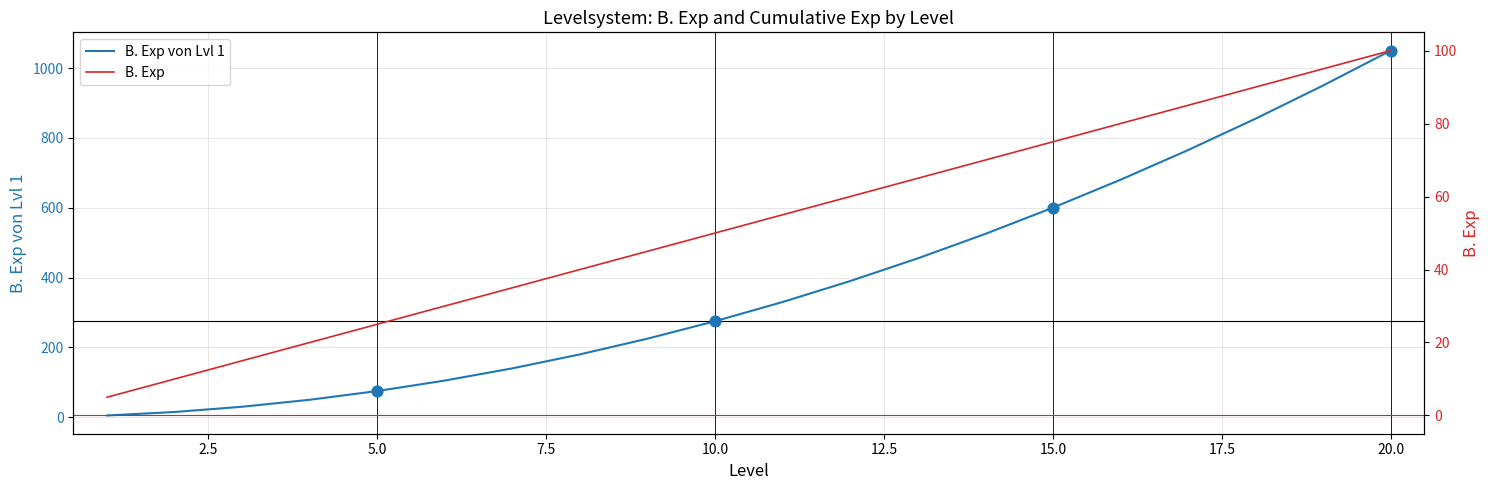

At how many categories does at least one series exceed 1034?

1